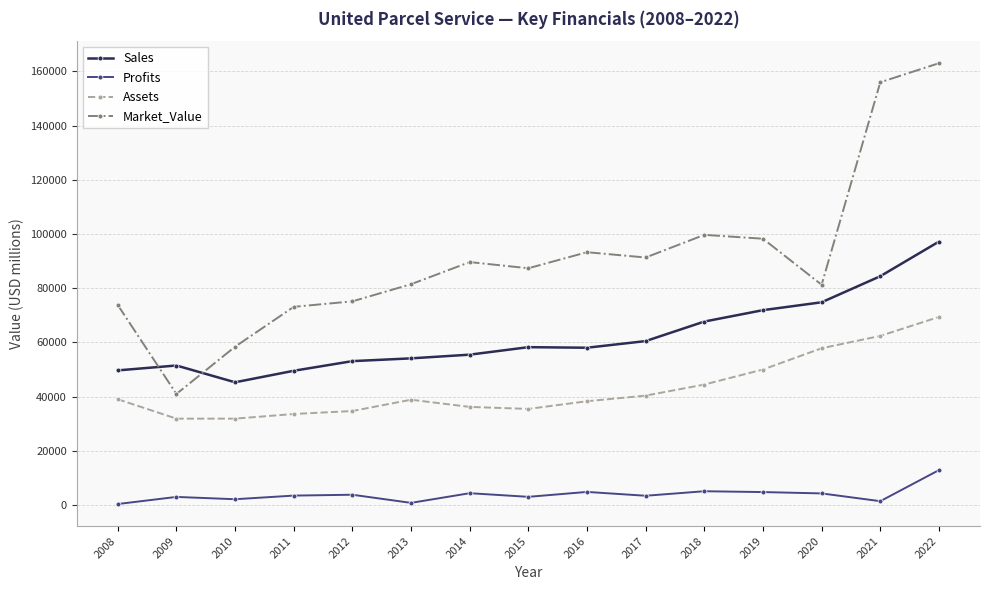

What is the value of the Profits point at the 2nd from the left?

3000